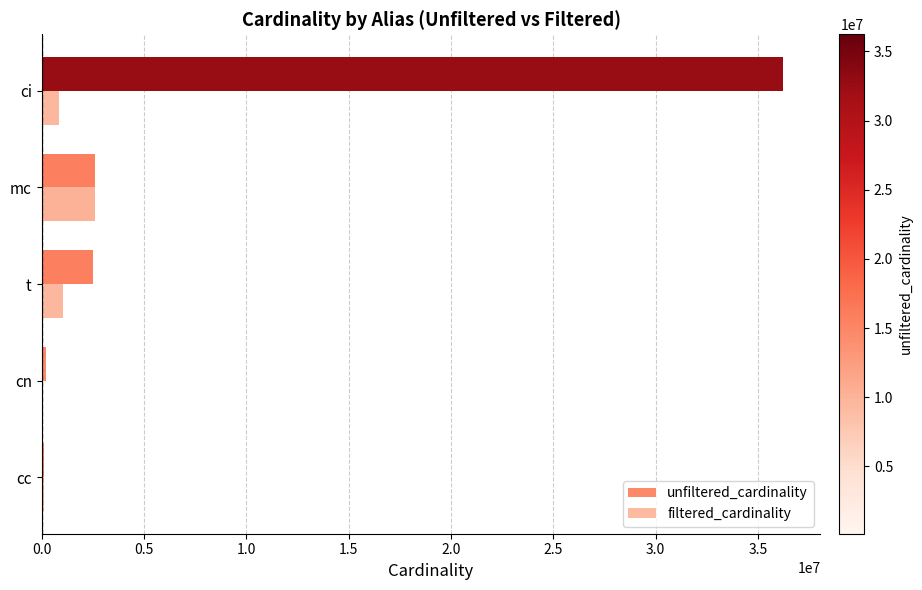

What is the maximum value for unfiltered_cardinality?

36244344